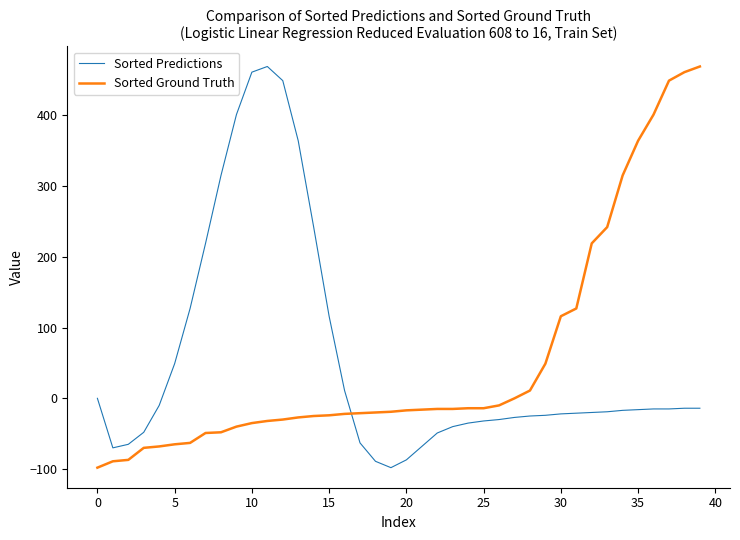

What is the smallest value displayed?

-98